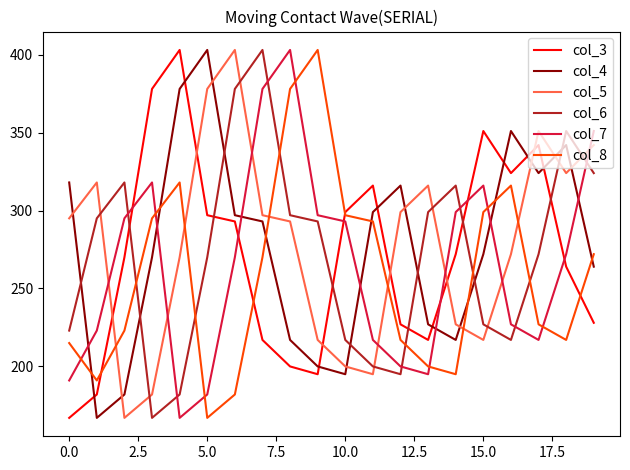

How many intersections are there between col_7 and col_4?

7